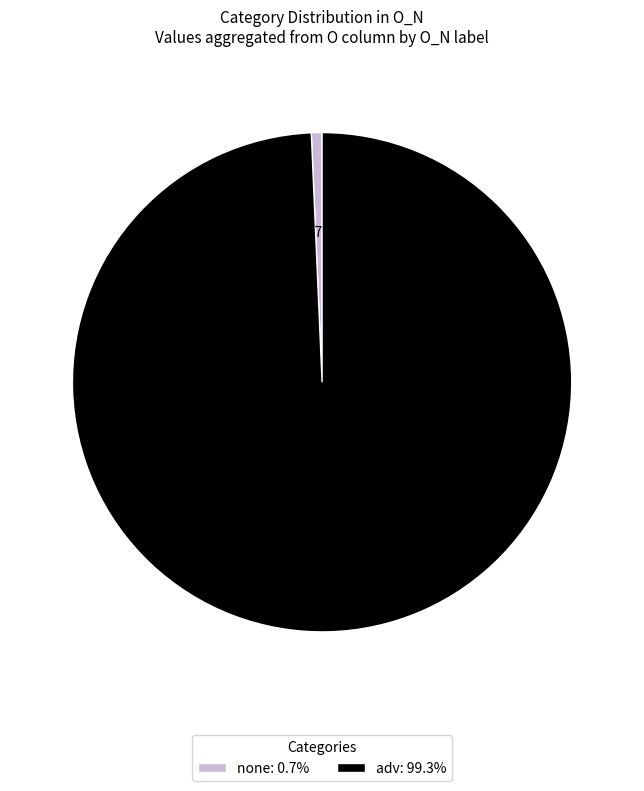

Between adv: 99.3% and none: 0.7%, which is larger?

adv: 99.3%